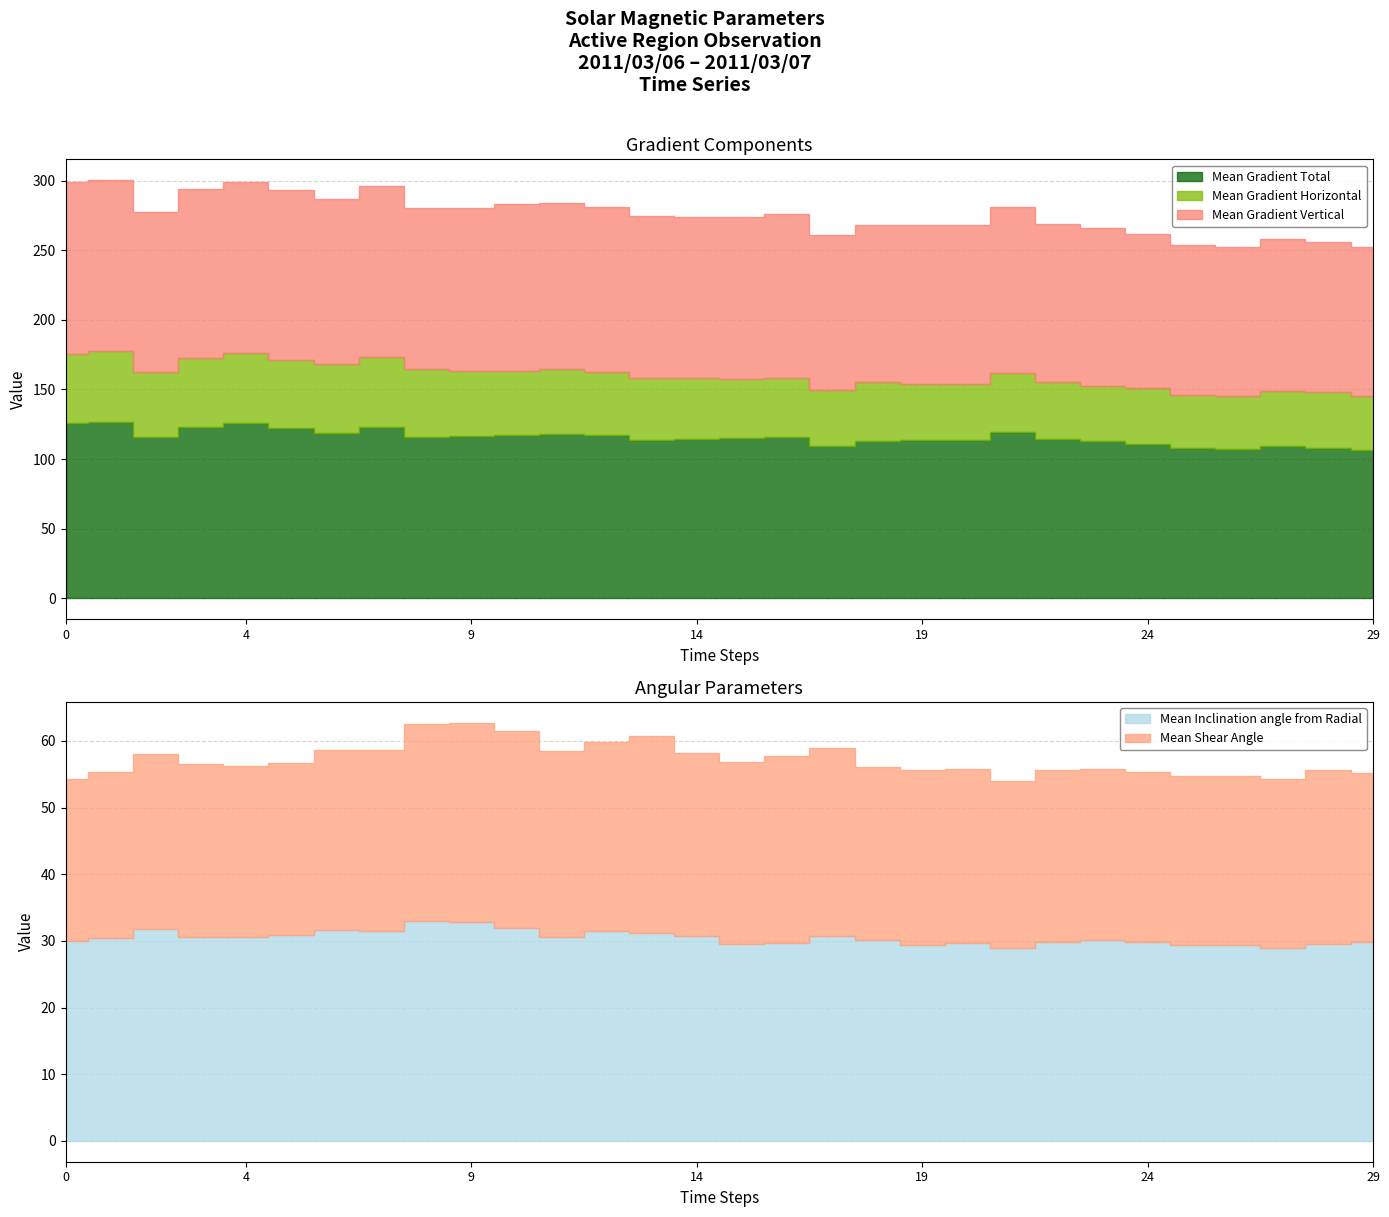

What is the total value across all series at 2011/03/06 22:22?

343.1